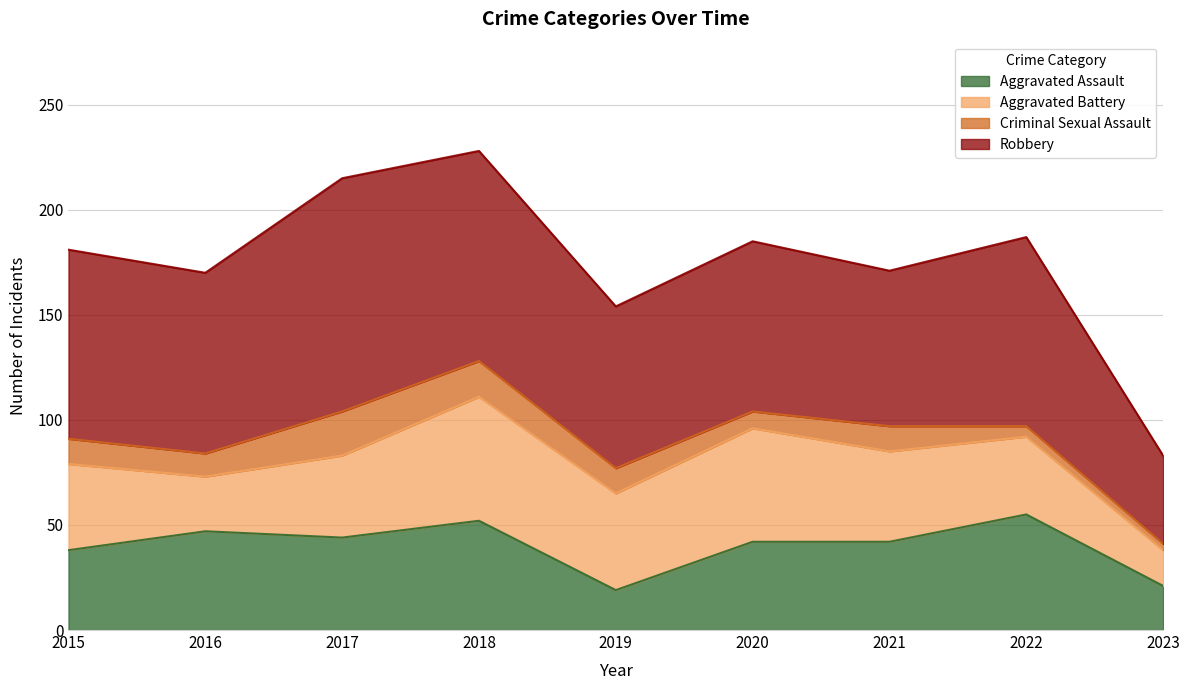

True or false: Criminal Sexual Assault and Aggravated Battery intersect in this chart.

False